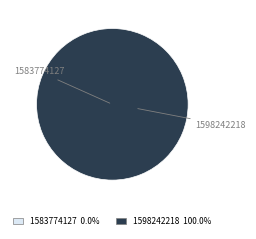

How many slices are in this pie chart?

2